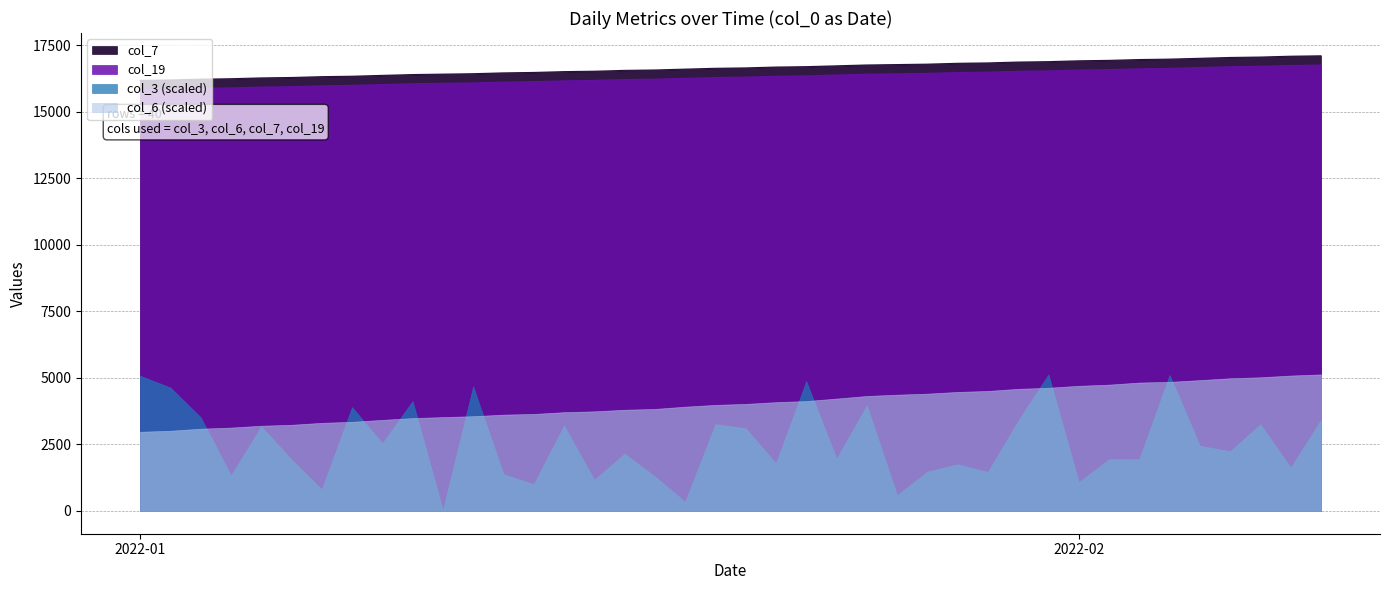

What is the difference between the second highest and minimum values in the col_7 series?

909